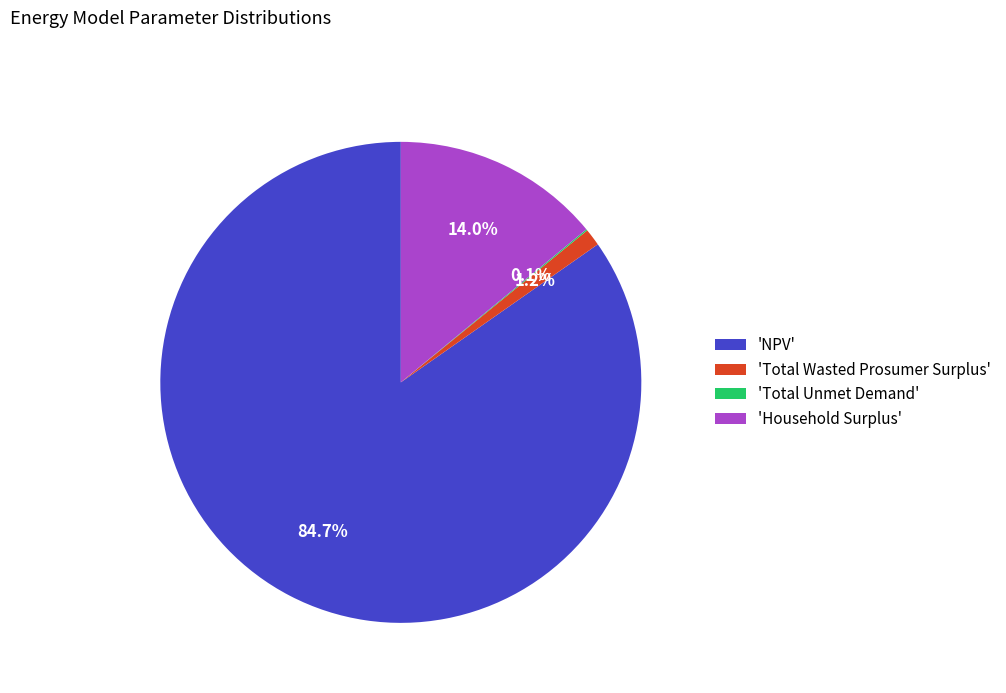

Which slice is the largest?

'NPV'